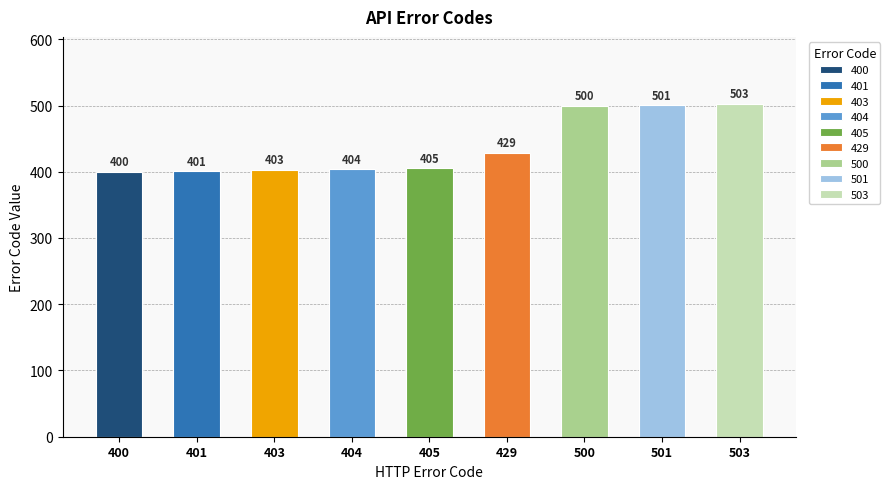

Reading left to right, what are all the values shown in this chart?

400=400	401=401	403=403	404=404	405=405	429=429	500=500	501=501	503=503